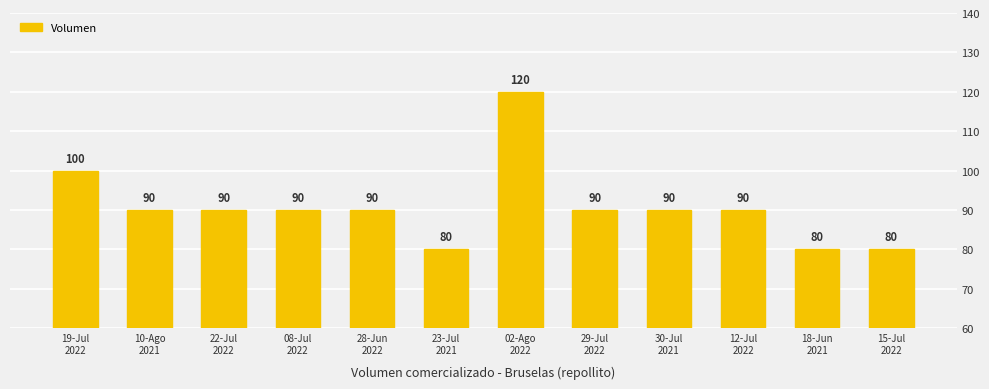

Which category has the lowest value across all series?

23-Jul
2021